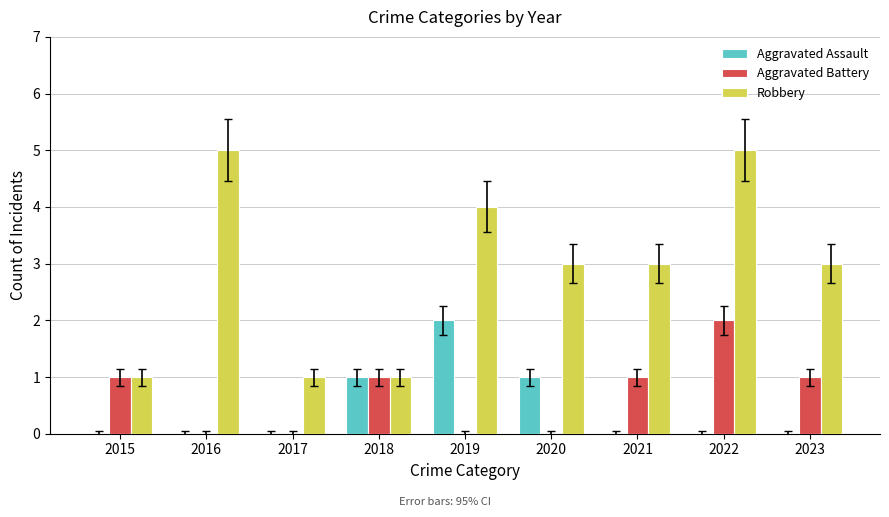

Is it true that Aggravated Assault equals -1 at 2015?

False